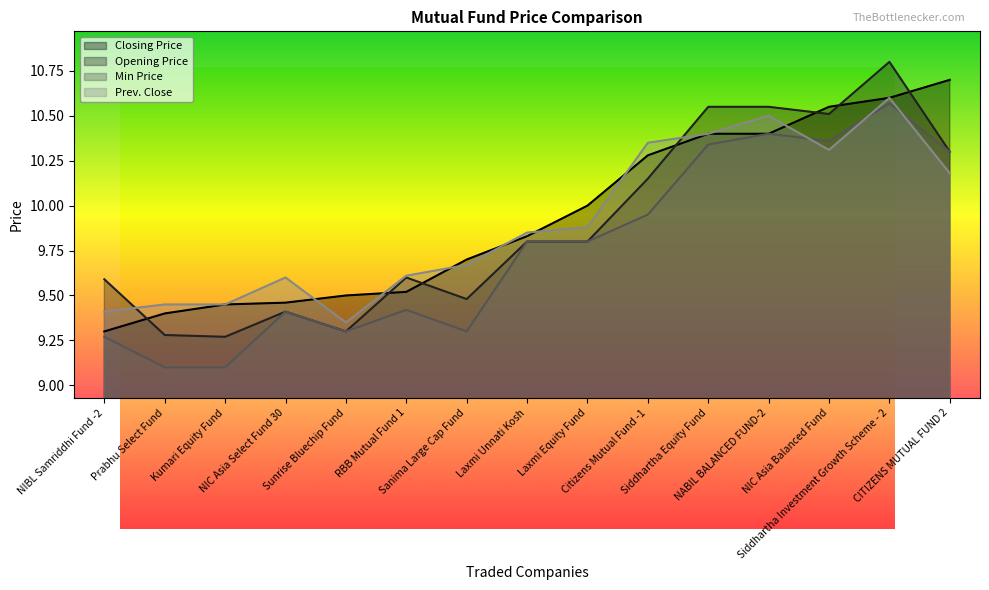

At which category does Prev. Close reach its first local valley?

Sunrise Bluechip Fund